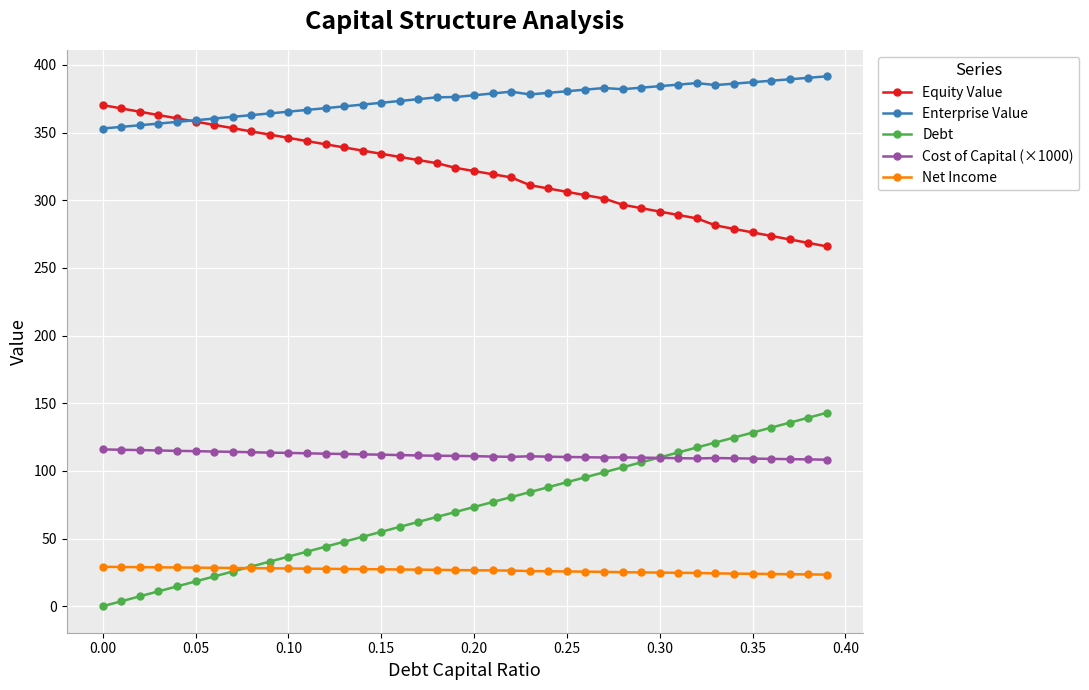

What is the maximum value shown in the chart?

391.6